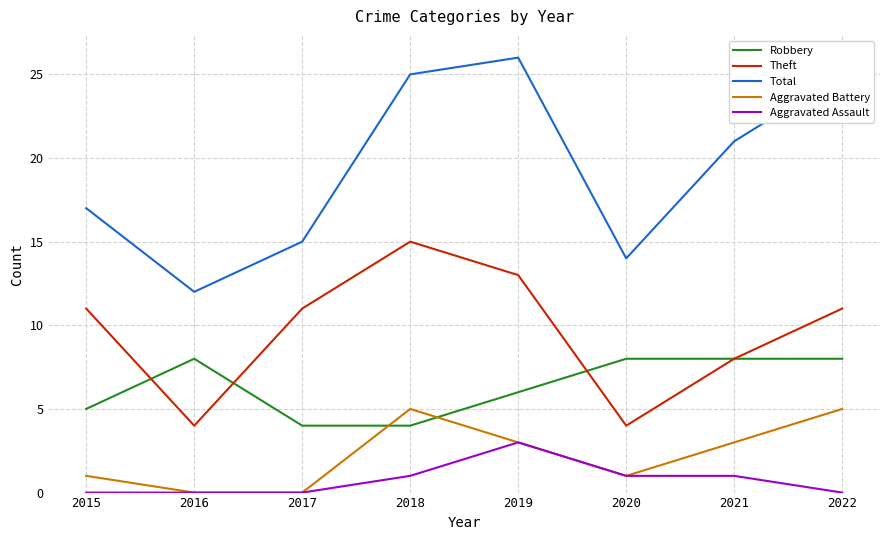

In Theft, how many points are higher than both neighbors (excluding endpoints)?

1